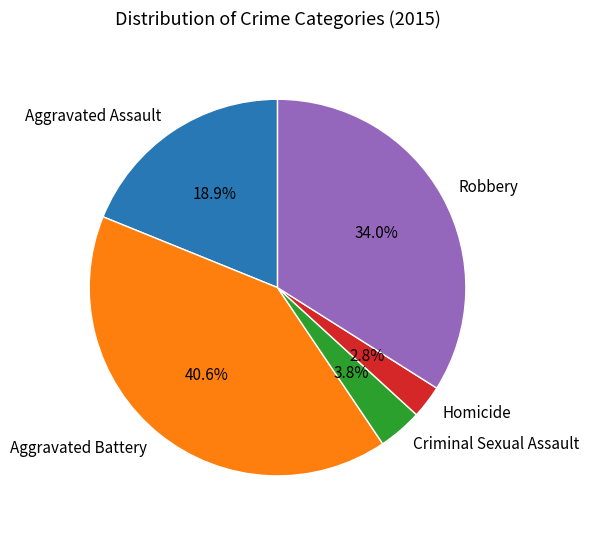

What is the smallest slice in the pie chart?

Homicide